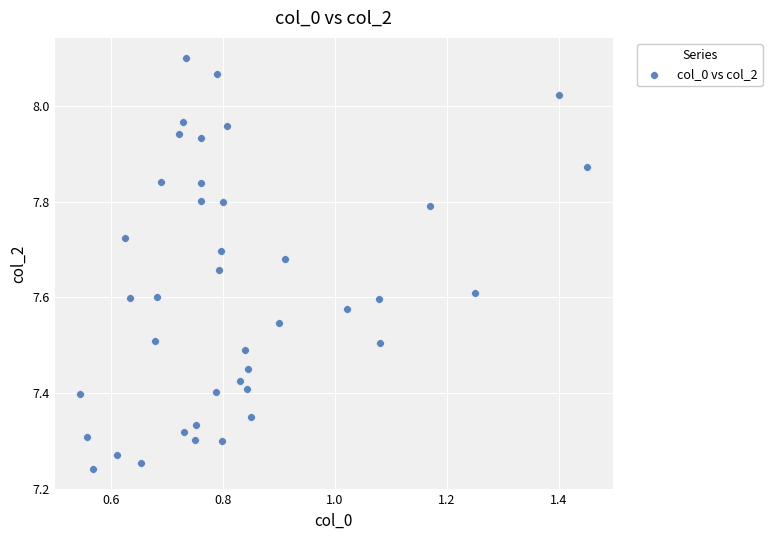

What is the range of Y values (max minus min)?

0.9